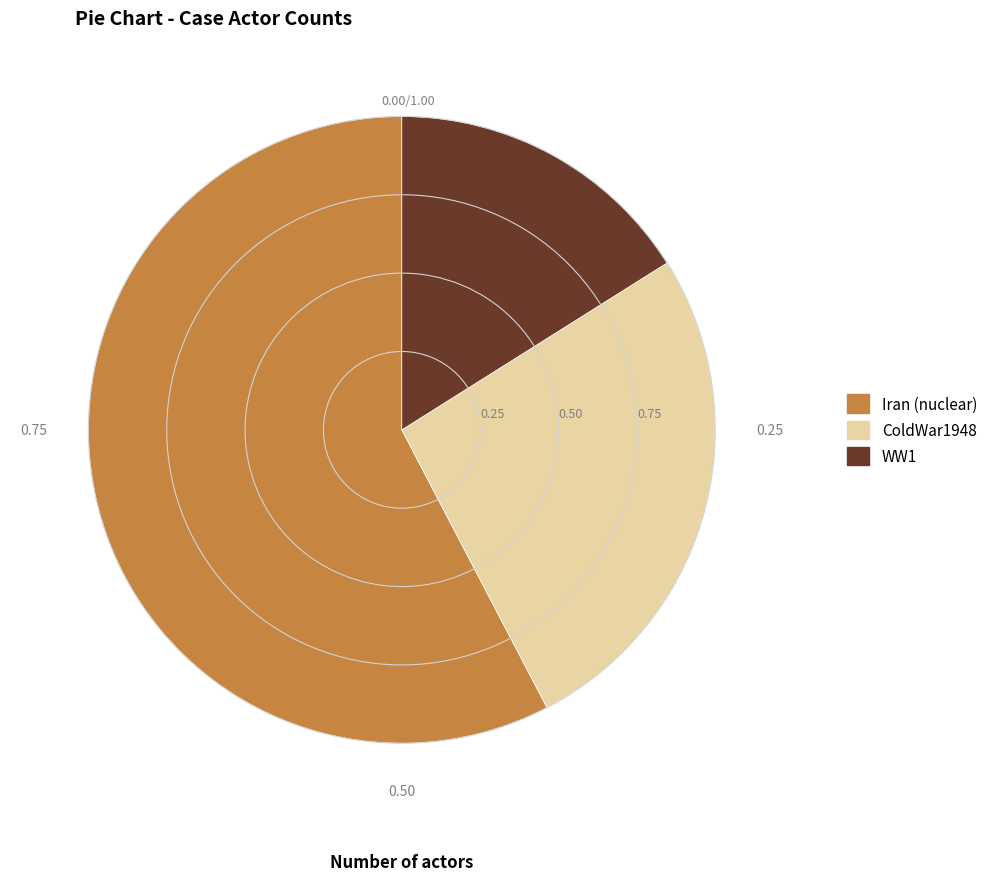

True or false: ColdWar1948 accounts for 17% of the total.

False